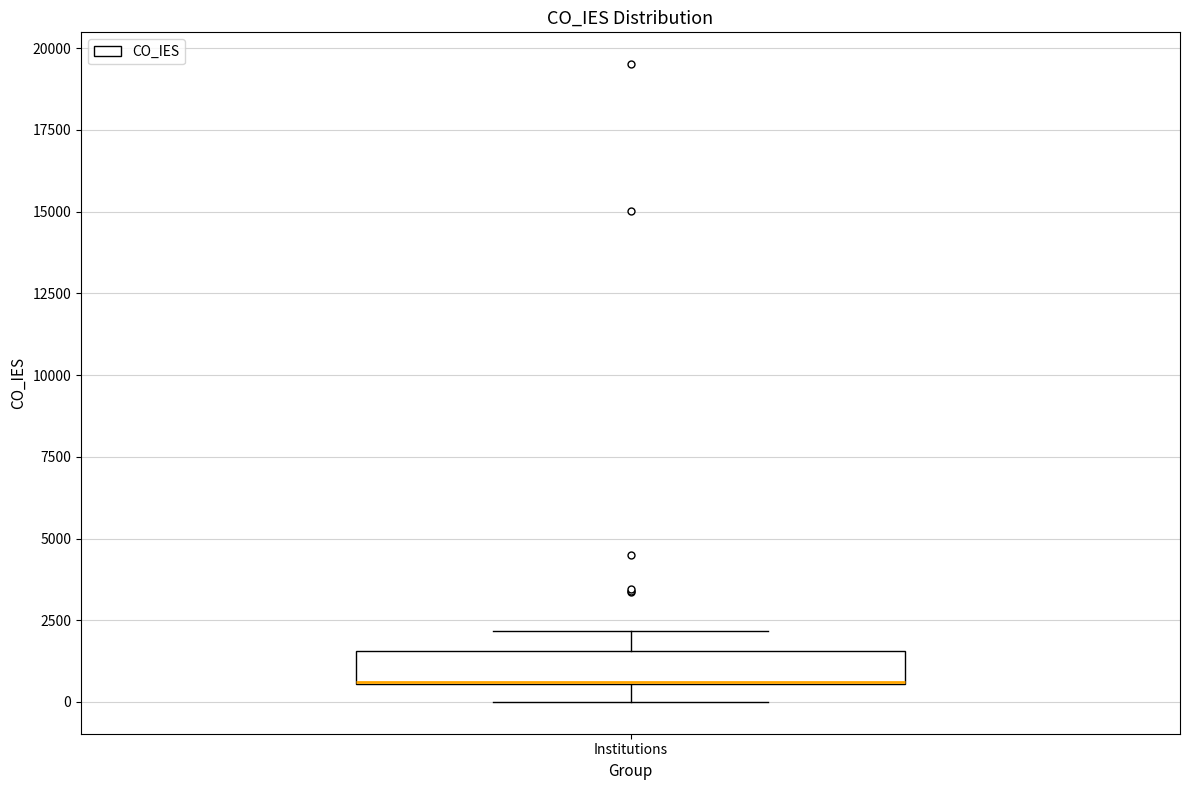

Where does the upper whisker of the box for Institutions end on the y-axis? The values are not printed on the chart, so give them approximately, as read against the axis.

2000